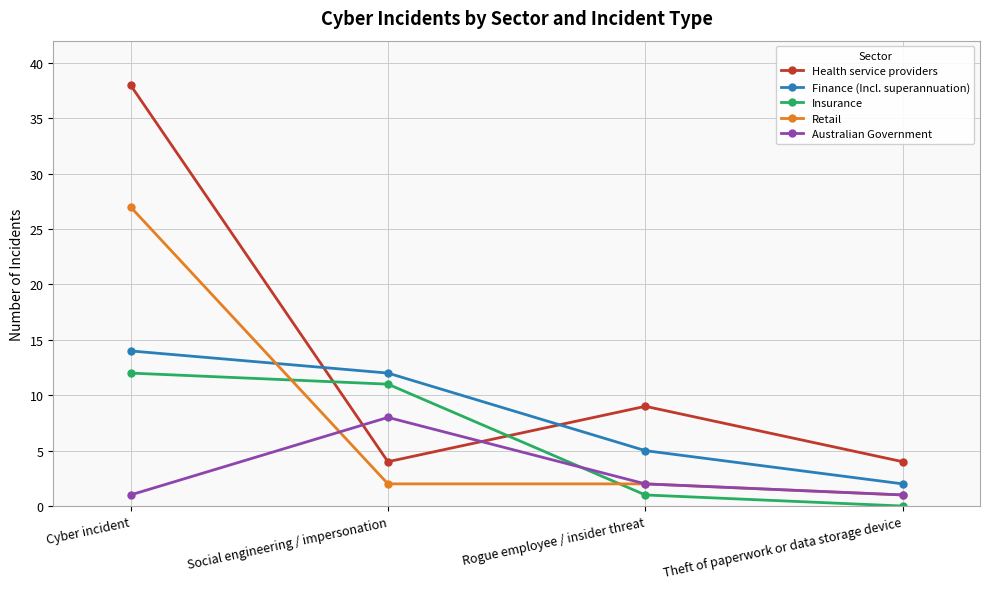

At which category does Health service providers reach its first local valley?

Social engineering / impersonation